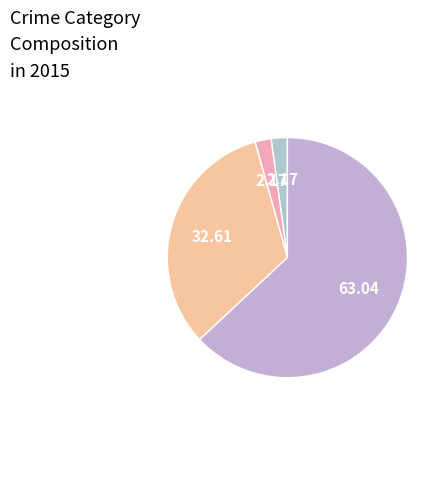

Which slice is the smallest?

Criminal Sexual Assault